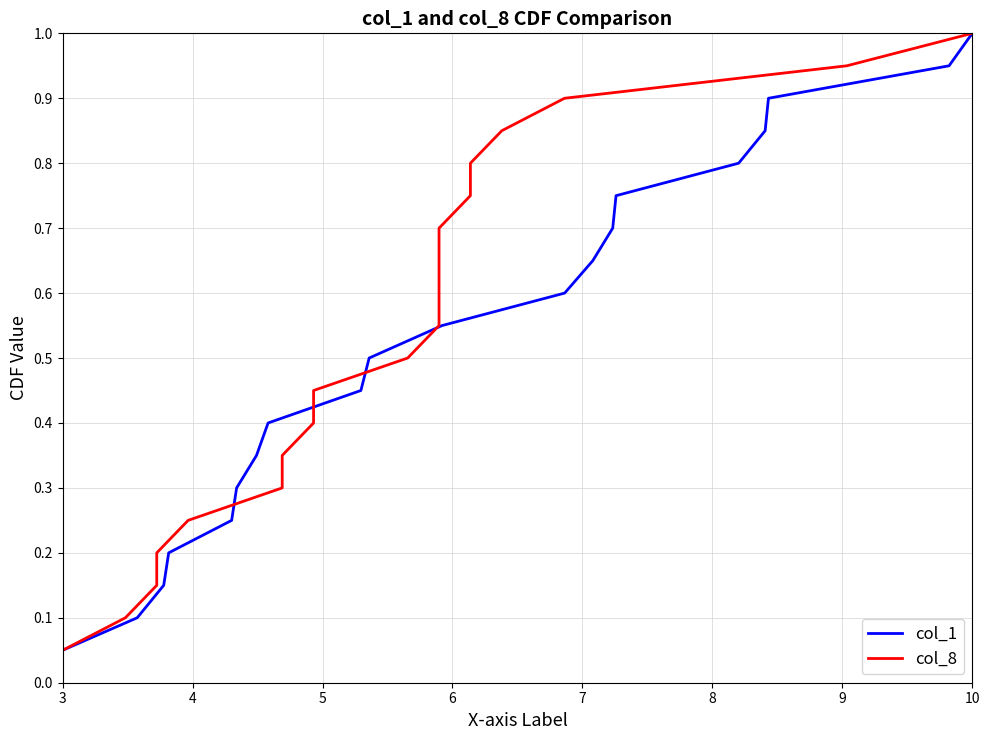

True or false: col_8 has a value of 0.1 at 3.

False